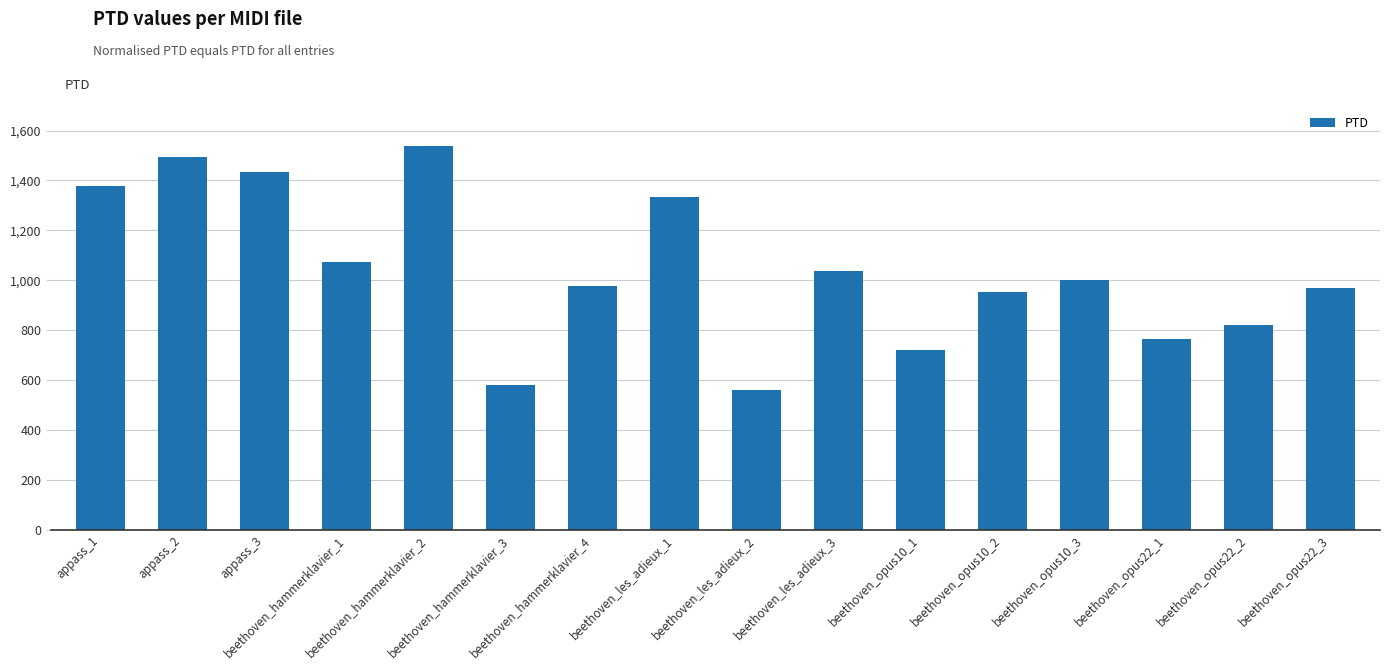

What is the label of the 15th bar from the right?

appass_2